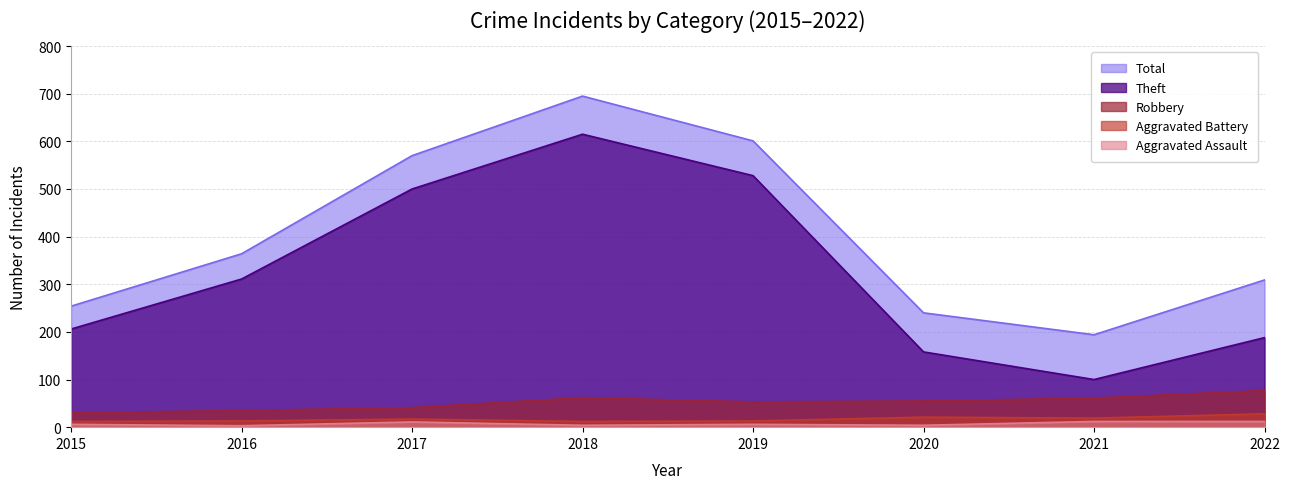

How many series are shown in this chart?

5